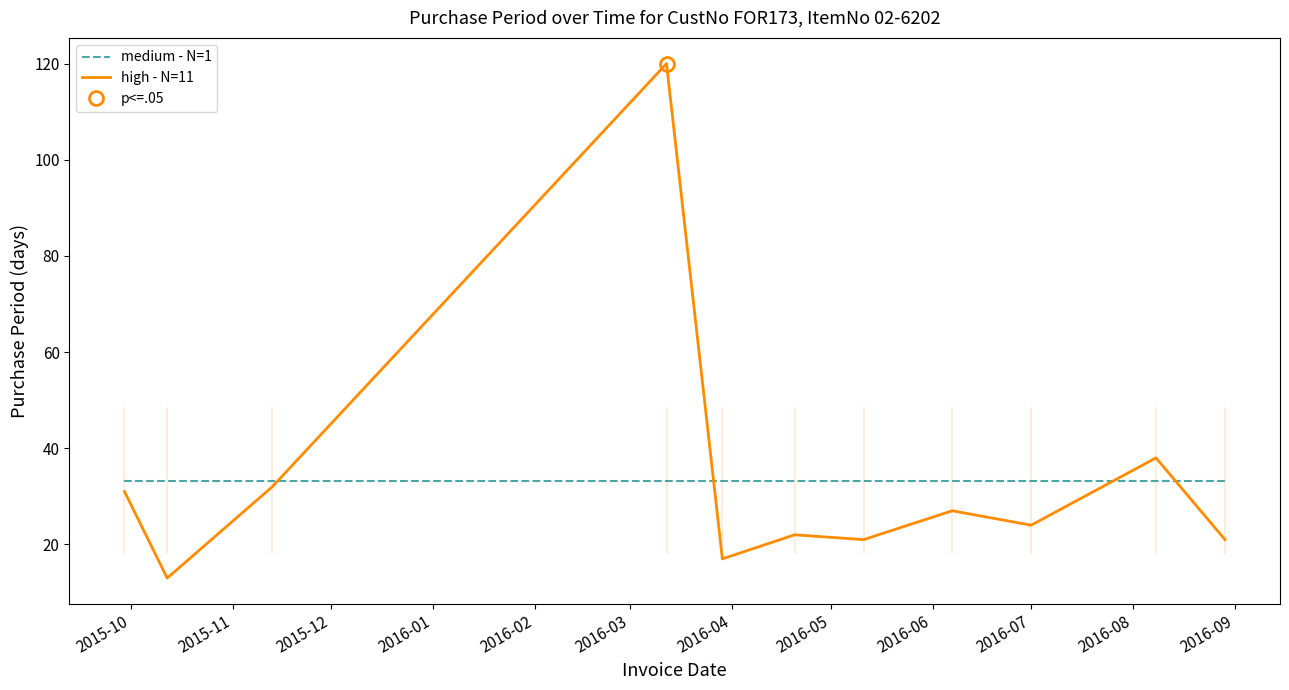

What is the difference between the maximum and minimum values in the high - N=11 series?

107.0